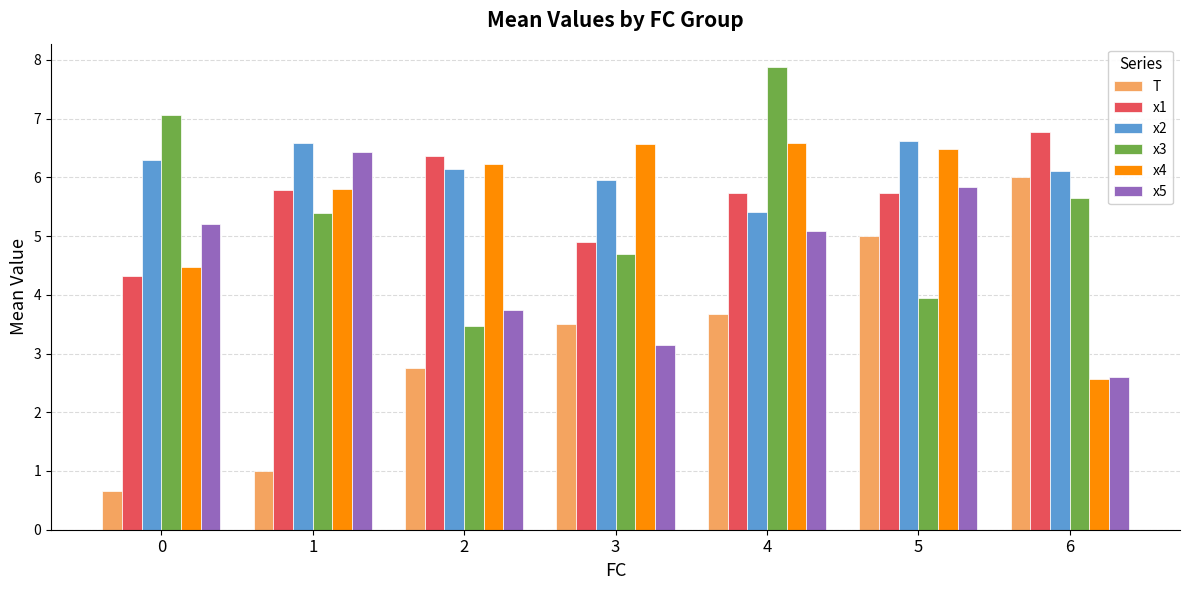

Are the bars horizontal?

No